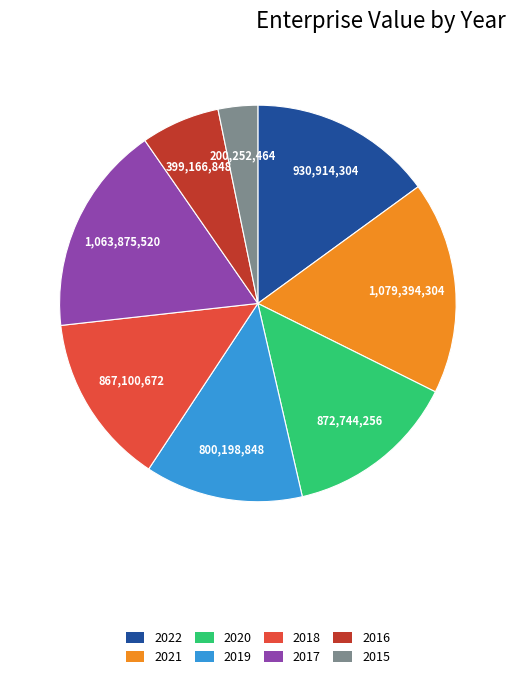

How many segments does this pie chart have?

8